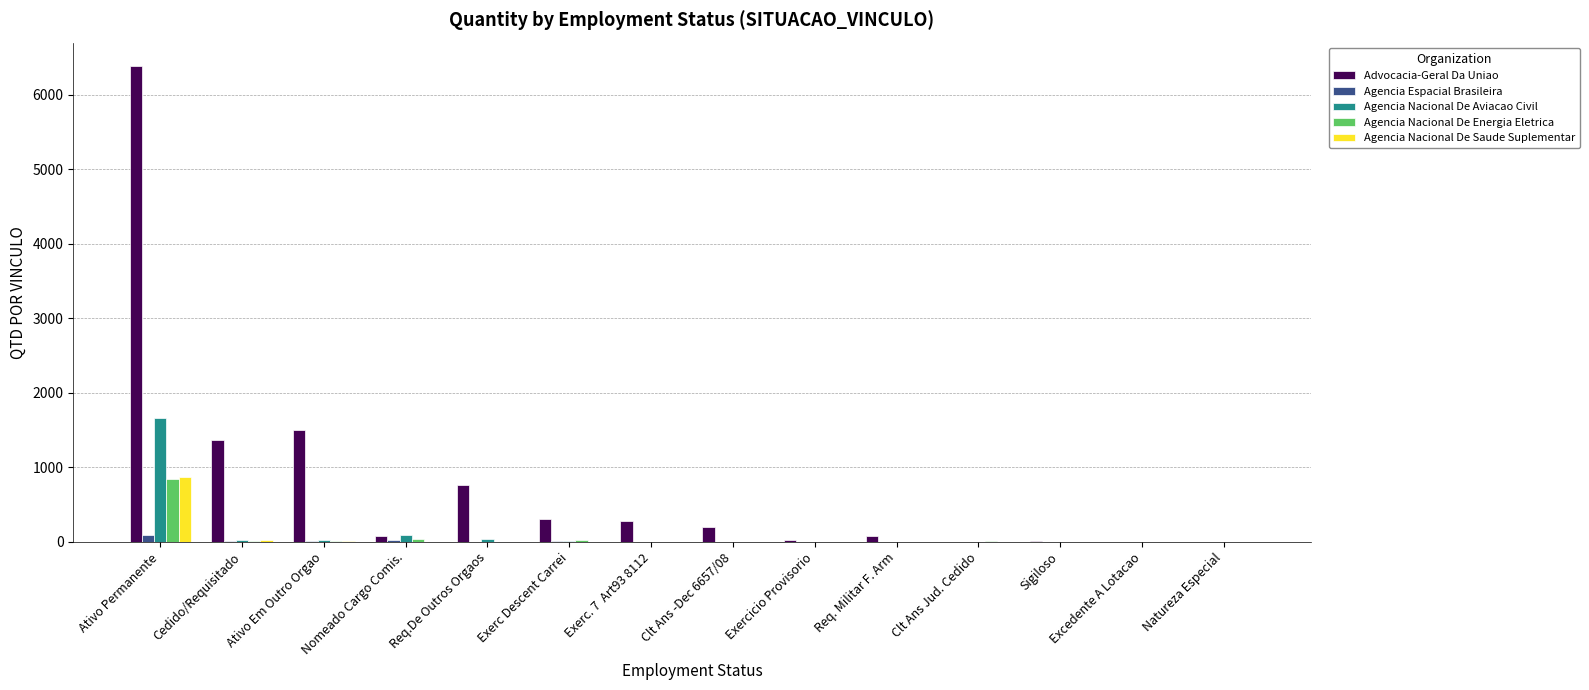

Which series has the largest total across all categories?

Advocacia-Geral Da Uniao